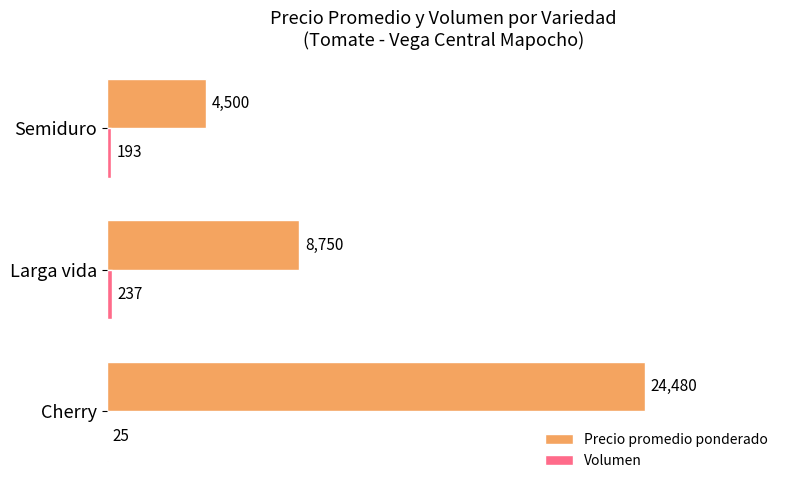

How many data points does each series have?

3